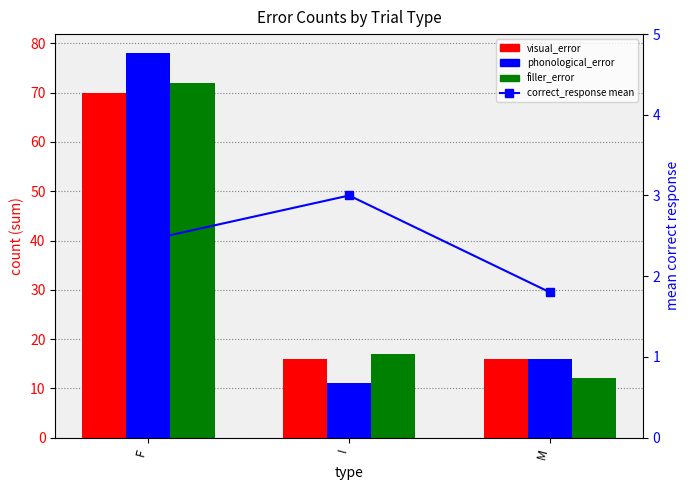

True or false: filler_error has a value of 18.8 at M.

False